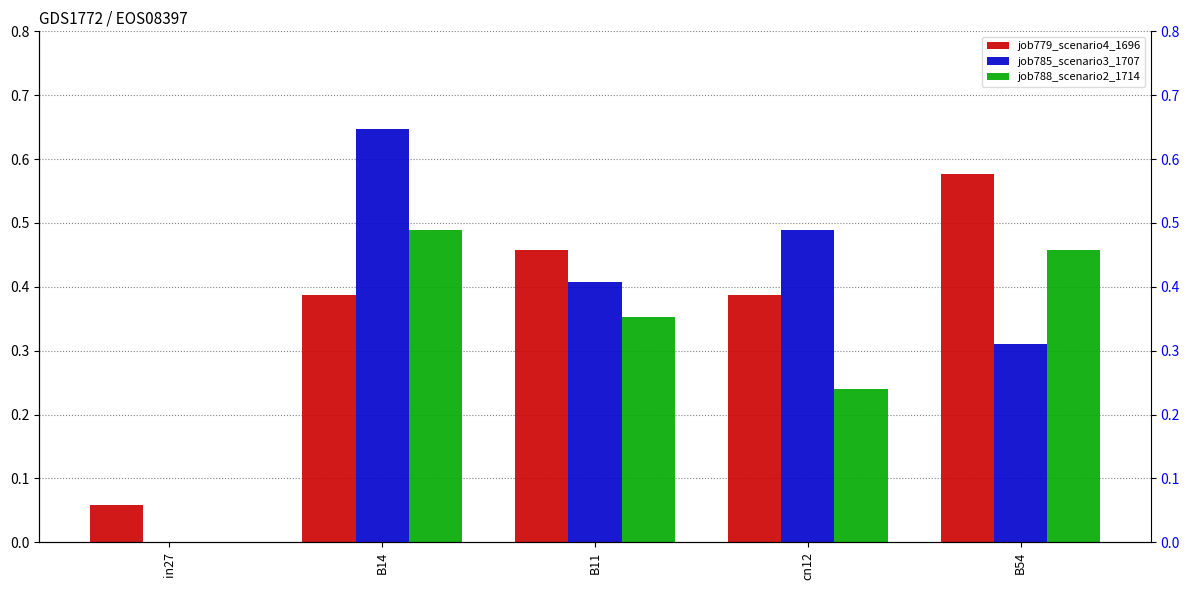

Between B11 and B54, which series saw the biggest shift?

job779_scenario4_1696